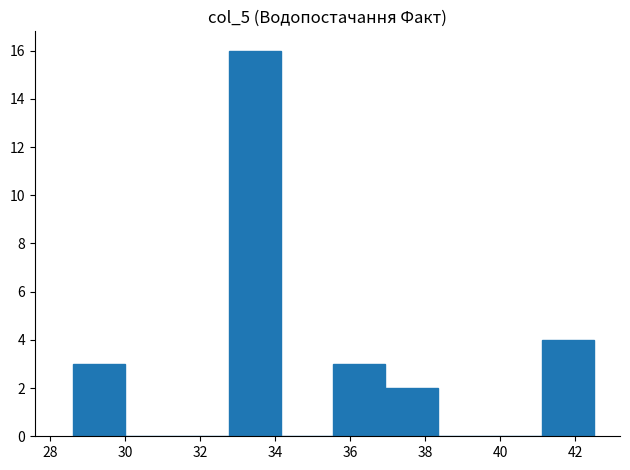

Which range on the x-axis has the tallest bar?

32.8 to 34.2